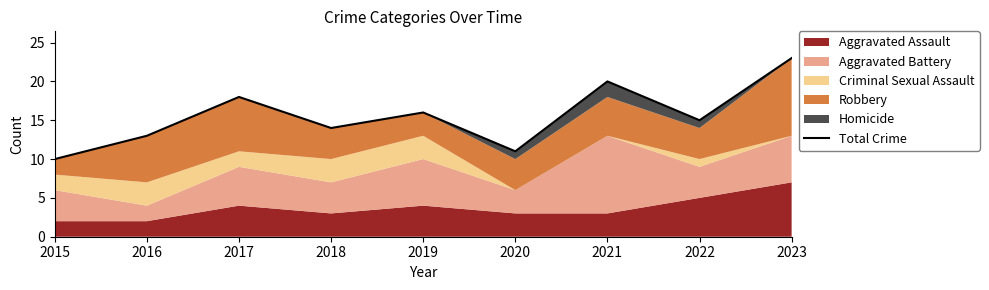

At which category does the chart reach its peak across all series?

2023